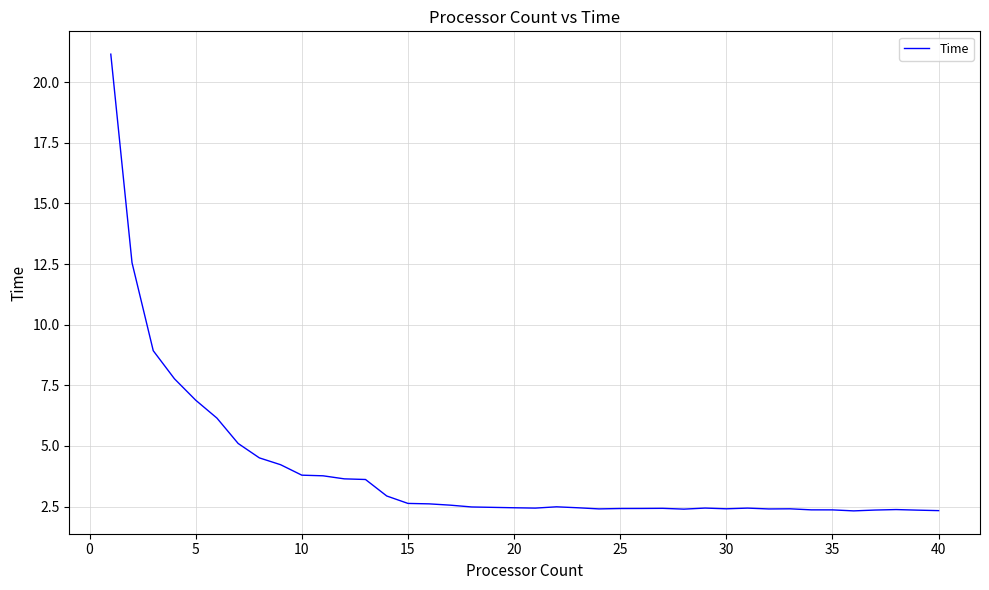

What is the maximum value shown in the chart?

21.2